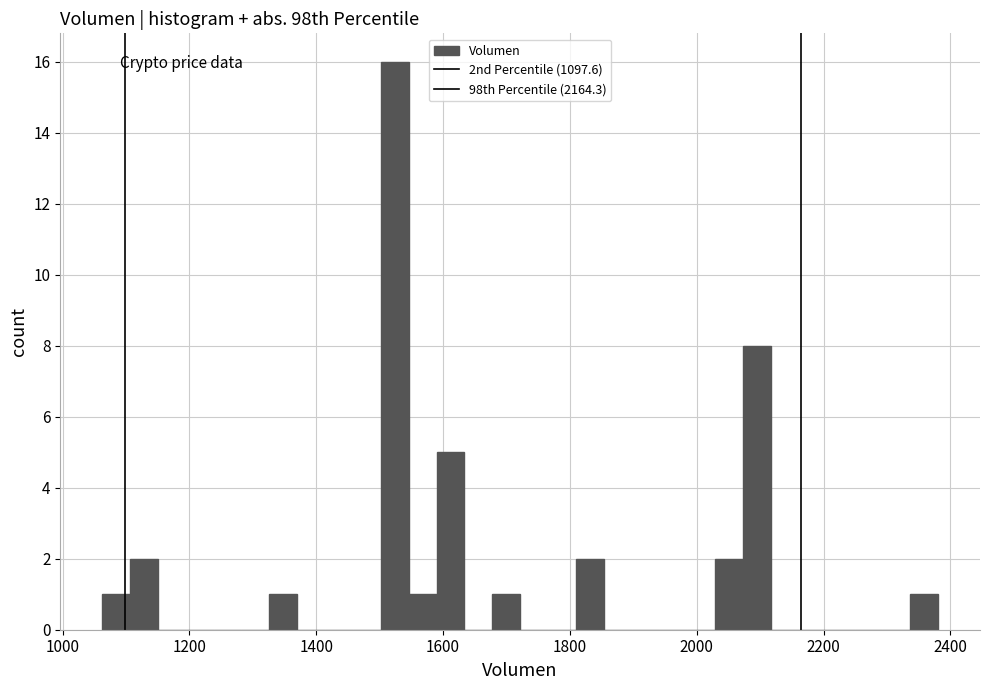

Read against the x-axis, roughly where is the centre of the tallest bar?

1520